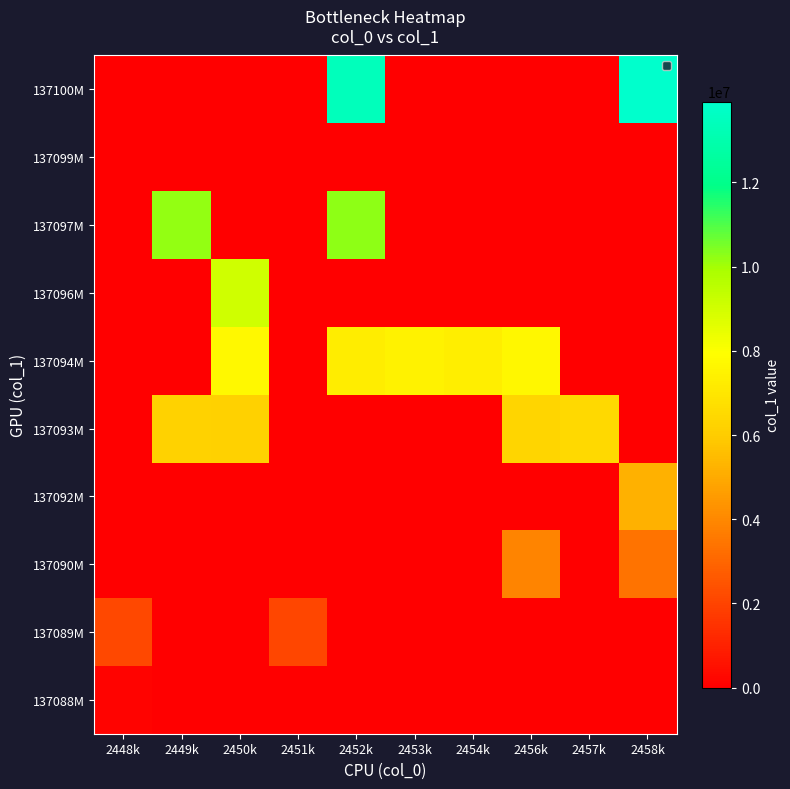

Reading left to right, list all the values displayed in this chart.

137088M: 2448k=137088.0	2449k=0.0	2450k=0.0	2451k=0.0	2452k=0.0	2453k=0.0	2454k=0.0	2456k=0.0	2457k=0.0	2458k=0.0
137089M: 2448k=2136666.0	2449k=0.0	2450k=0.0	2451k=2088897.0	2452k=0.0	2453k=0.0	2454k=0.0	2456k=0.0	2457k=0.0	2458k=0.0
137090M: 2448k=0.0	2449k=0.0	2450k=0.0	2451k=0.0	2452k=0.0	2453k=0.0	2454k=0.0	2456k=3898409.0	2457k=0.0	2458k=3392306.0
137092M: 2448k=0.0	2449k=0.0	2450k=0.0	2451k=0.0	2452k=0.0	2453k=0.0	2454k=0.0	2456k=0.0	2457k=0.0	2458k=5204748.0
137093M: 2448k=0.0	2449k=6215268.0	2450k=6168562.0	2451k=0.0	2452k=0.0	2453k=0.0	2454k=0.0	2456k=6314880.0	2457k=6492927.0	2458k=0.0
137094M: 2448k=0.0	2449k=0.0	2450k=7697189.0	2451k=0.0	2452k=7246049.0	2453k=7476874.5	2454k=7309219.0	2456k=7621950.0	2457k=0.0	2458k=0.0
137096M: 2448k=0.0	2449k=0.0	2450k=9042409.0	2451k=0.0	2452k=0.0	2453k=0.0	2454k=0.0	2456k=0.0	2457k=0.0	2458k=0.0
137097M: 2448k=0.0	2449k=10198541.0	2450k=0.0	2451k=0.0	2452k=10259104.0	2453k=0.0	2454k=0.0	2456k=0.0	2457k=0.0	2458k=0.0
137099M: 2448k=0.0	2449k=0.0	2450k=0.0	2451k=0.0	2452k=0.0	2453k=0.0	2454k=0.0	2456k=0.0	2457k=0.0	2458k=0.0
137100M: 2448k=0.0	2449k=0.0	2450k=0.0	2451k=0.0	2452k=13383635.0	2453k=0.0	2454k=0.0	2456k=0.0	2457k=0.0	2458k=13922314.0